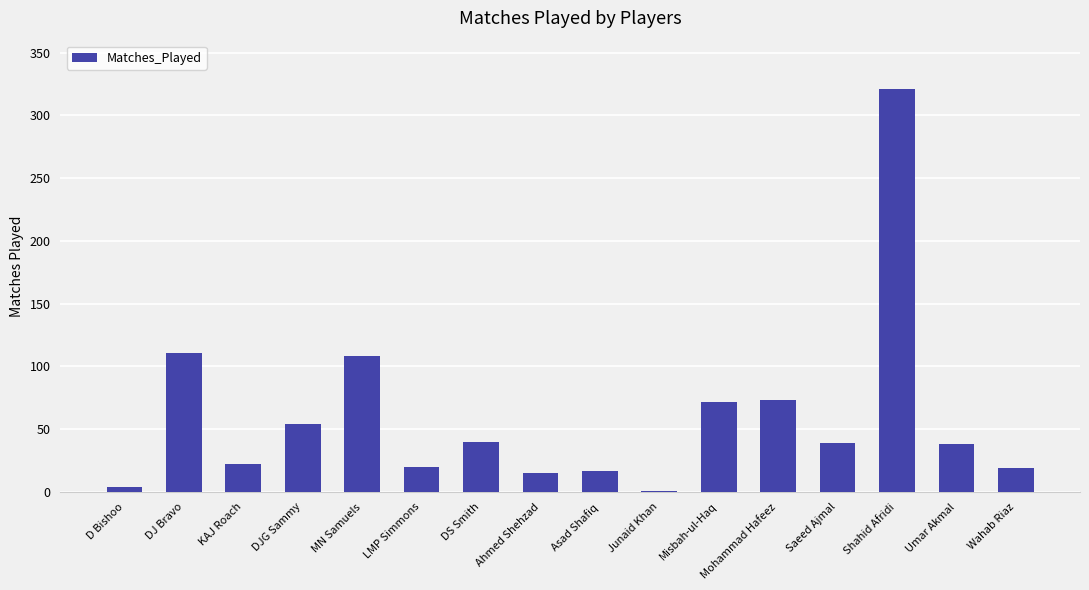

What is the average value?

60